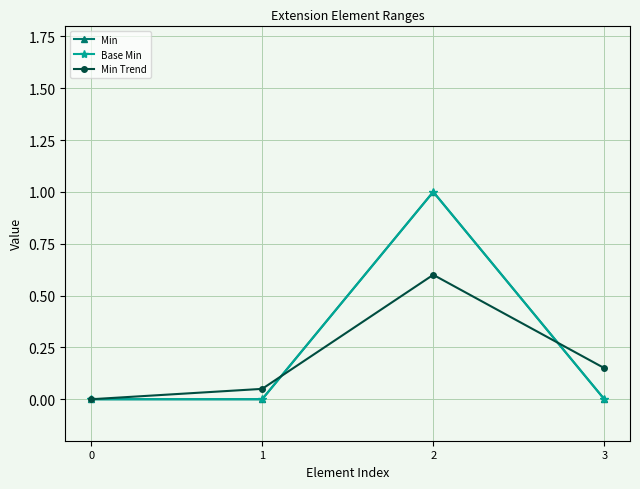

How many lines are shown in the chart?

3